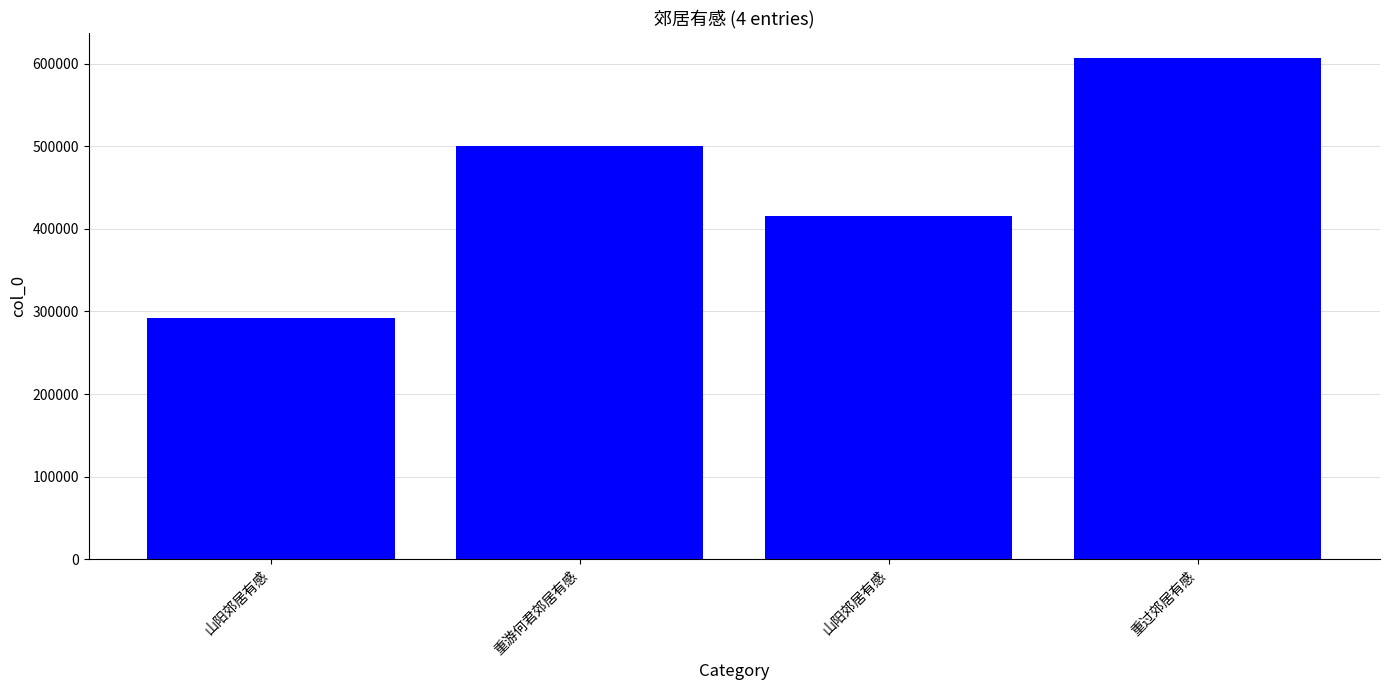

How many data points are less than 499880?

2